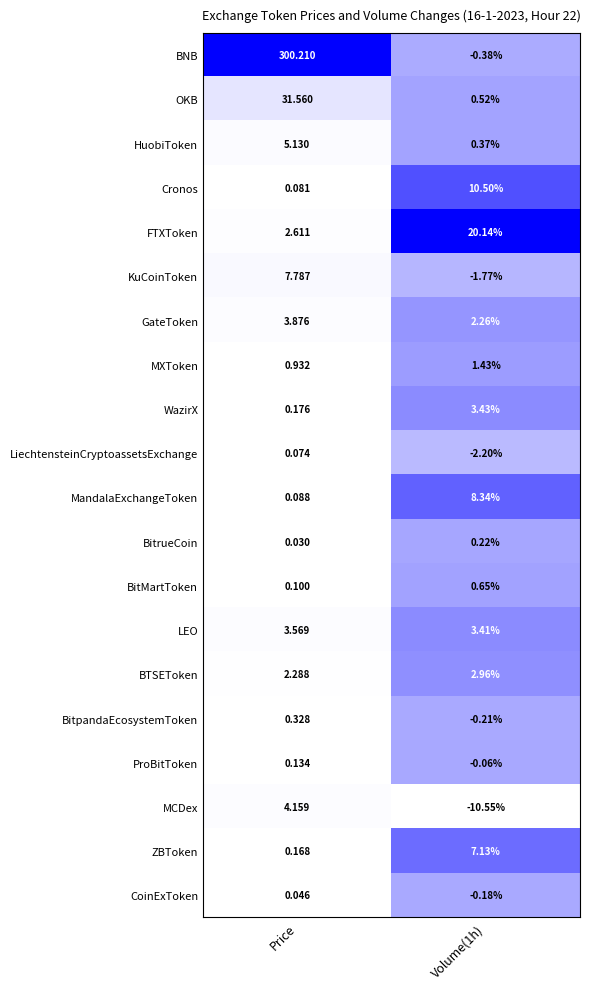

List the series in order of their peak value, highest first.

BNB, OKB, FTXToken, Cronos, MandalaExchangeToken, KuCoinToken, ZBToken, HuobiToken, MCDex, GateToken, LEO, WazirX, BTSEToken, MXToken, BitMartToken, BitpandaEcosystemToken, BitrueCoin, ProBitToken, LiechtensteinCryptoassetsExchange, CoinExToken